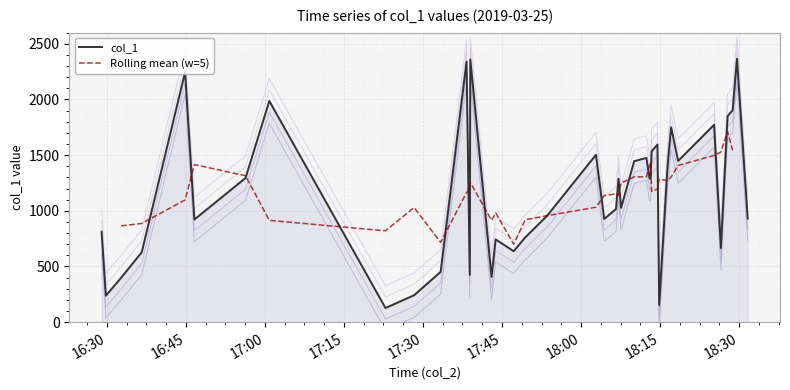

What is the difference between the maximum and minimum values in the col_1 series?

2238.9